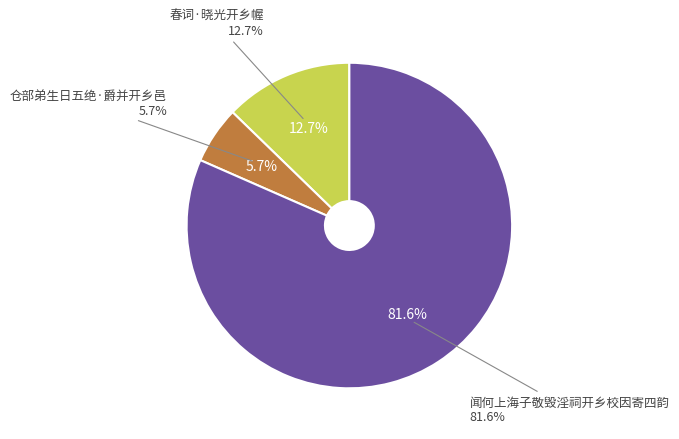

Which slice is the smallest?

仓部弟生日五绝·爵并开乡邑